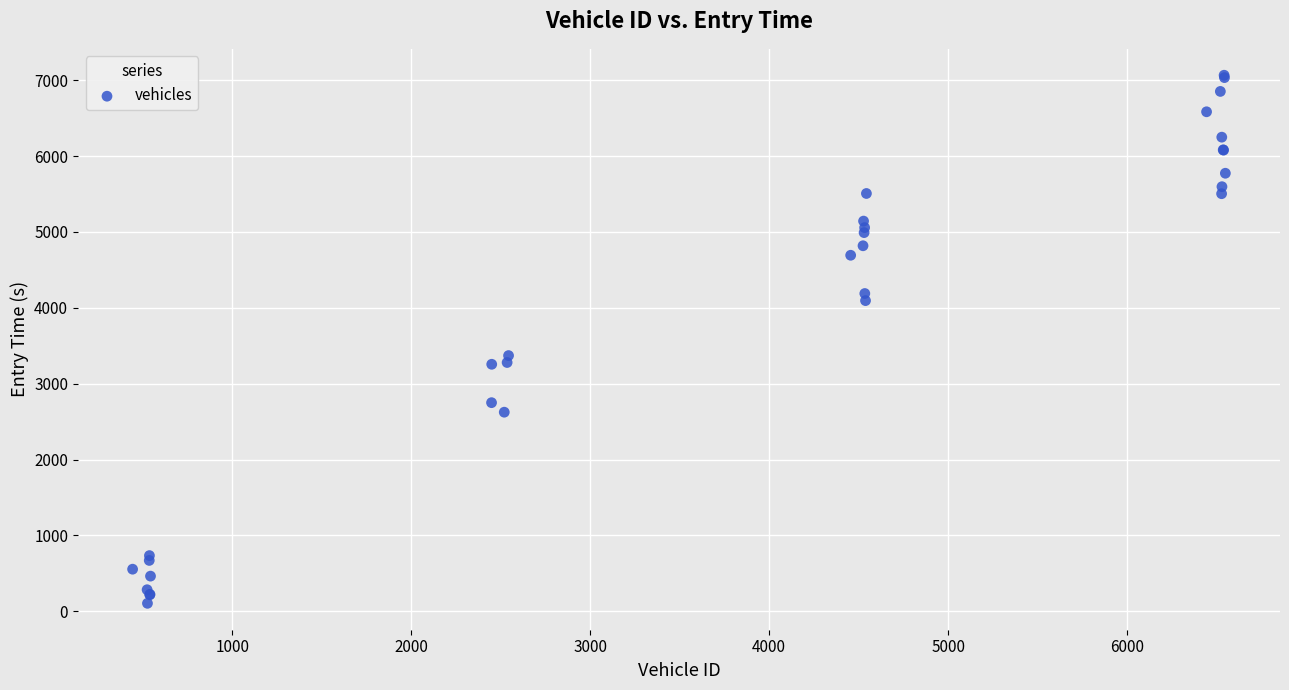

What Y value in the scatter plot is closest to 3585?

3370.9